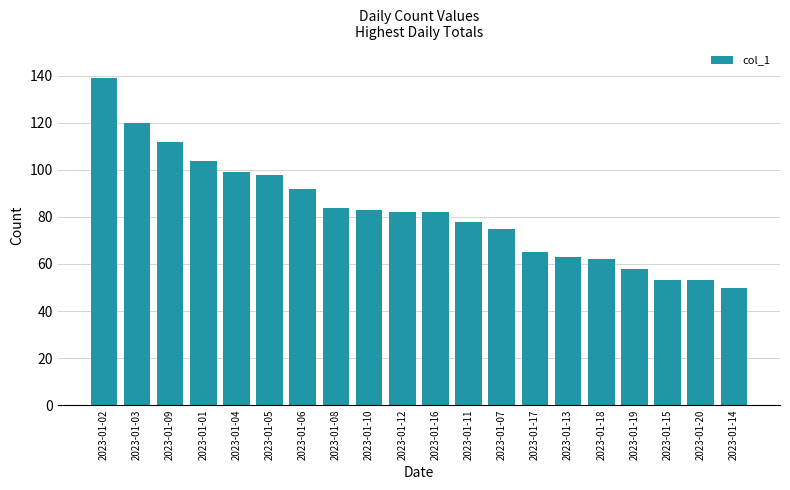

What is the label of the 3rd bar from the left?

2023-01-09